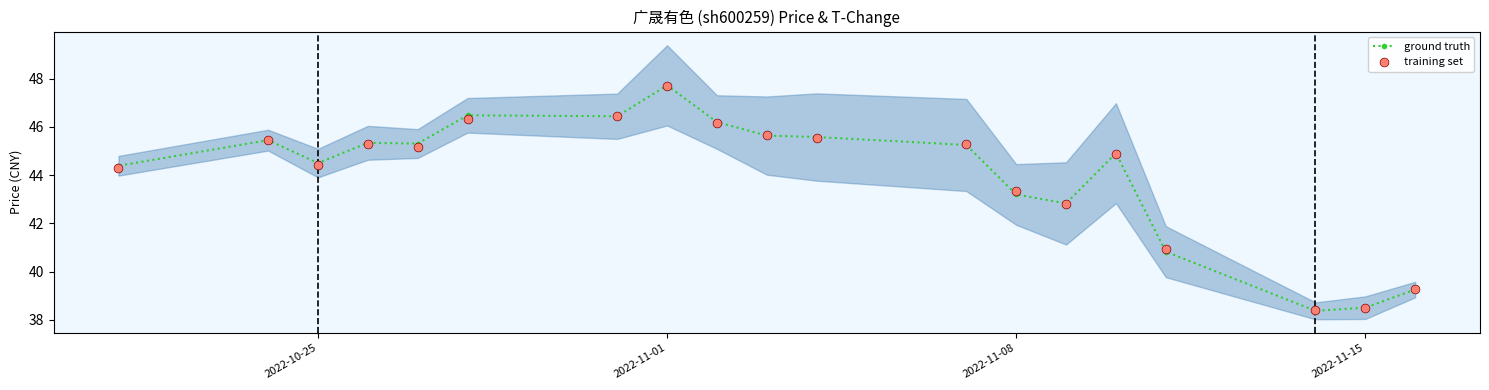

Which series has the largest total across all categories?

ground truth